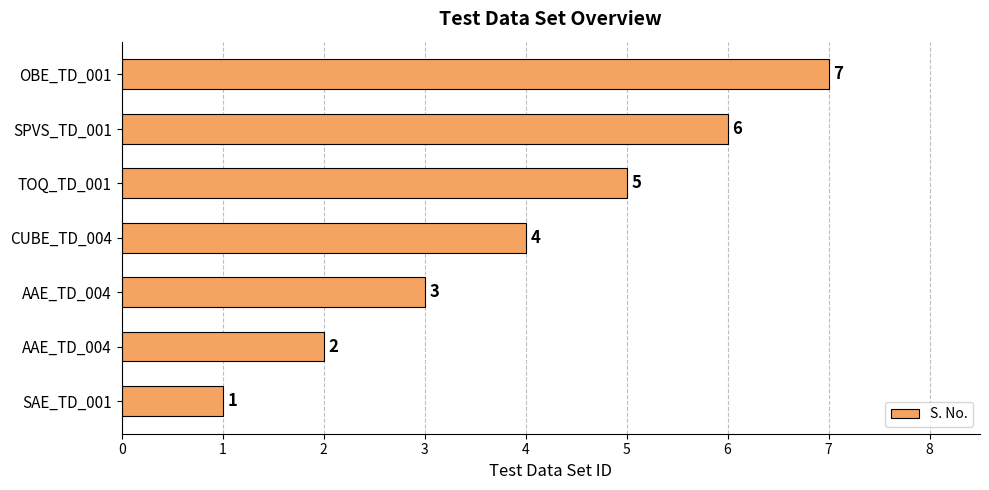

How many bars are there in total?

7